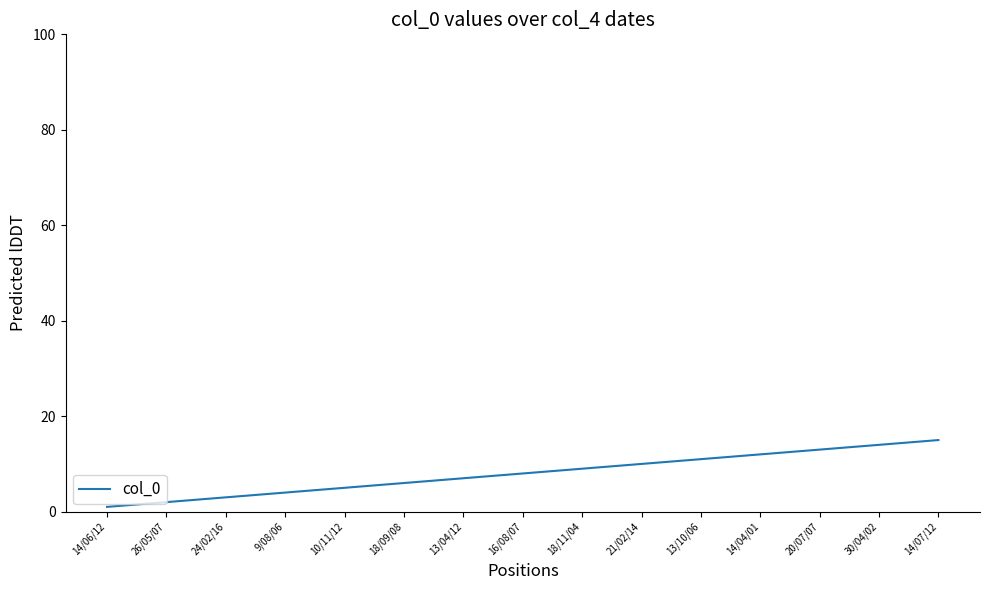

Does the chart have visible grid lines?

No